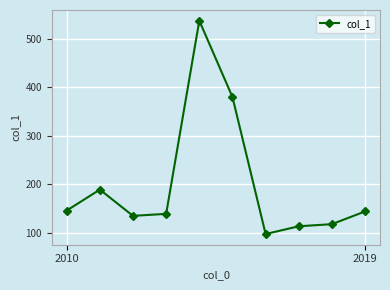

What is the average value?

200.1